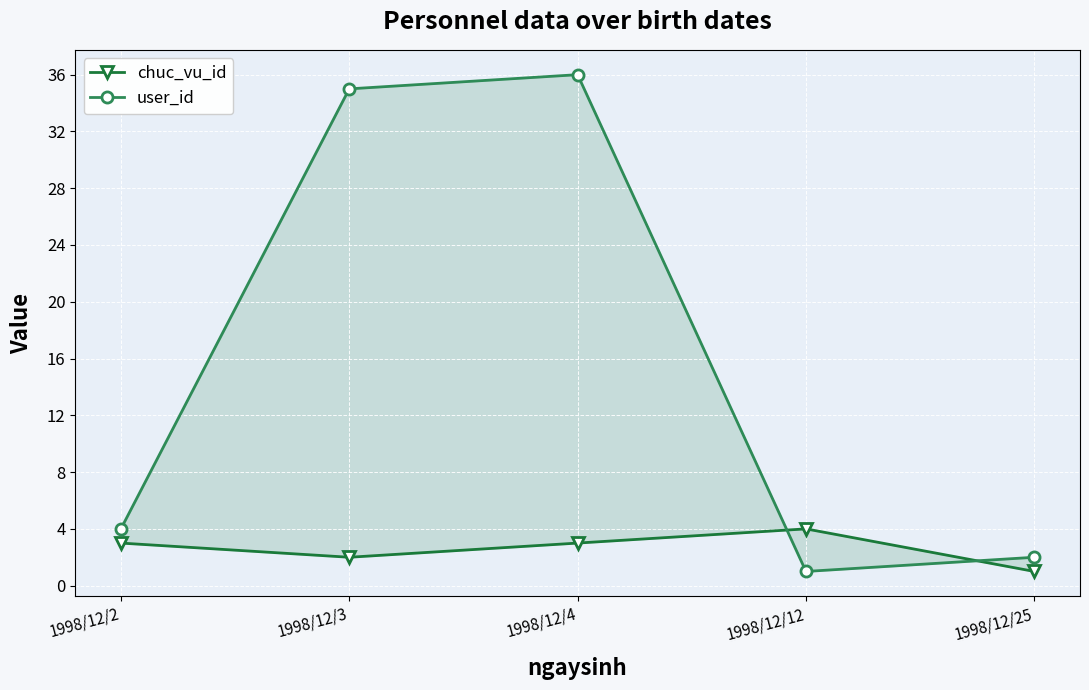

What is the total value across all series at 1998/12/4?

39